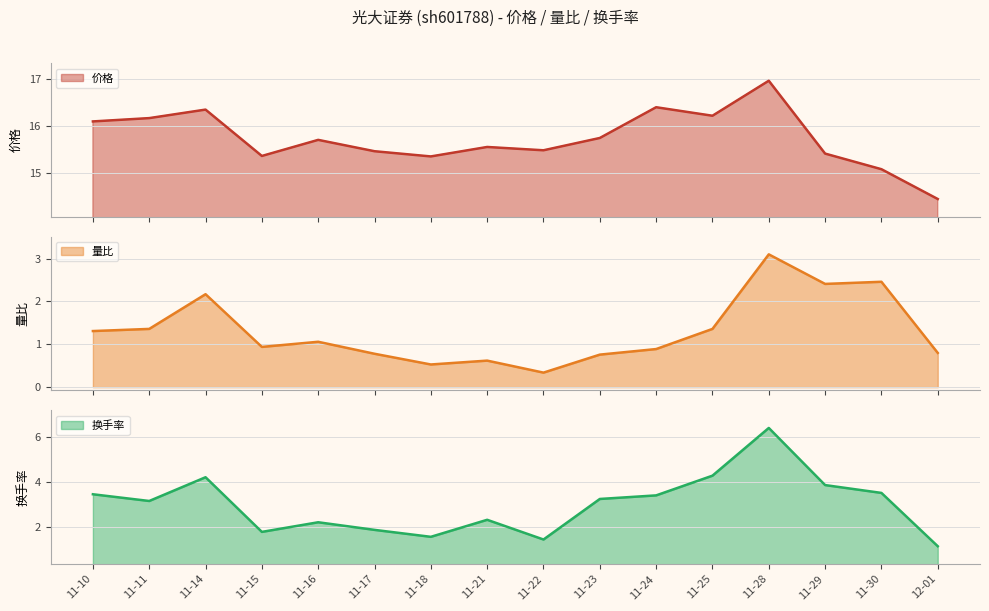

What are all the series names shown in the legend?

价格, 量比, 换手率